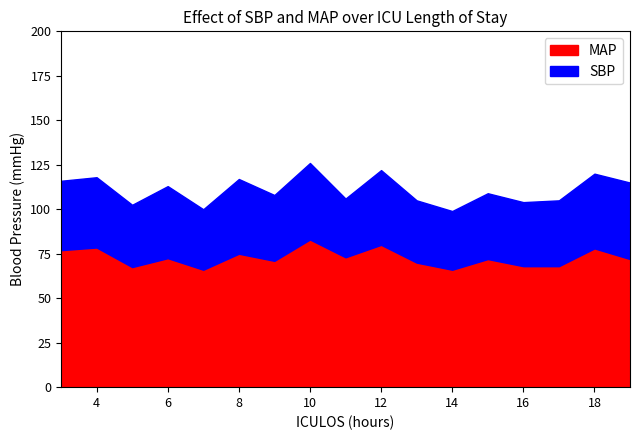

What is the average value of the MAP series?

72.8